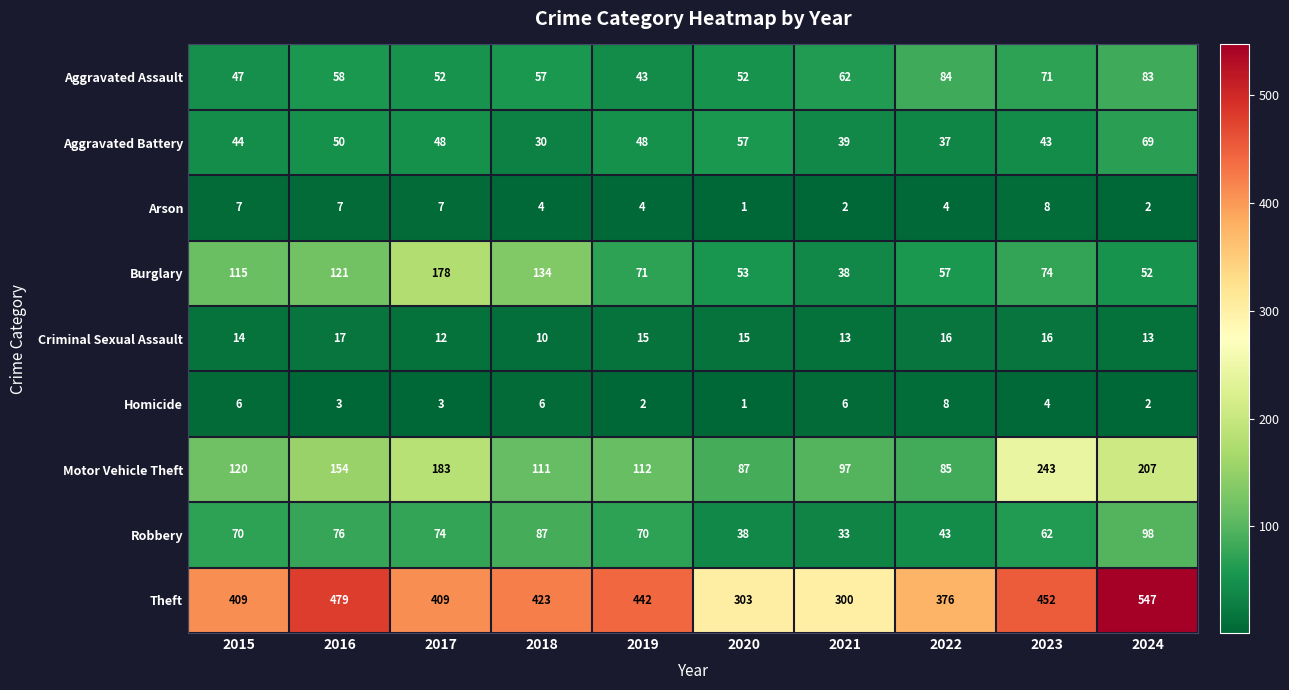

At which label does Criminal Sexual Assault reach its peak?

2016